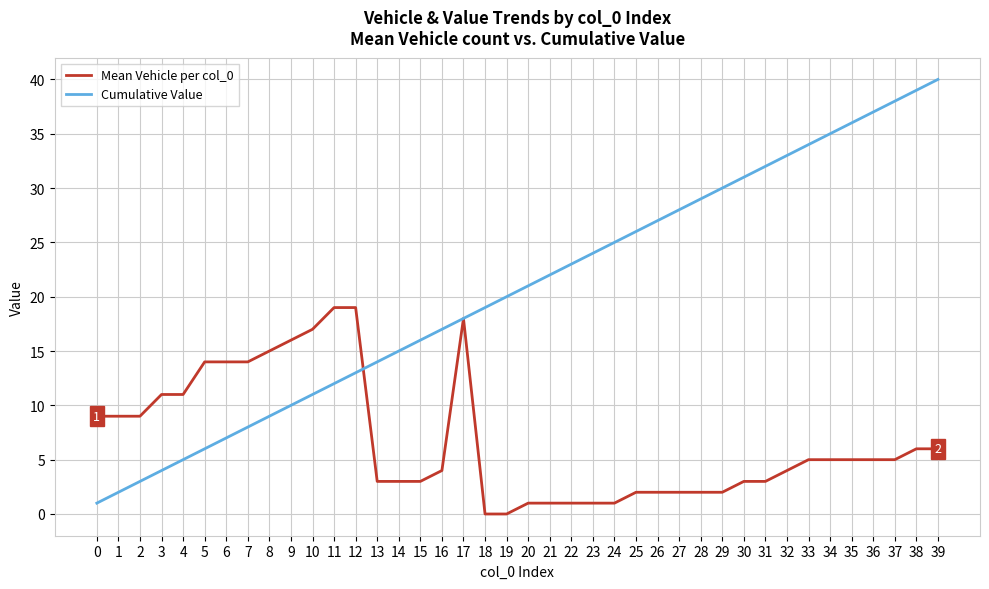

What is the difference between the maximum and minimum values in the Cumulative Value series?

39